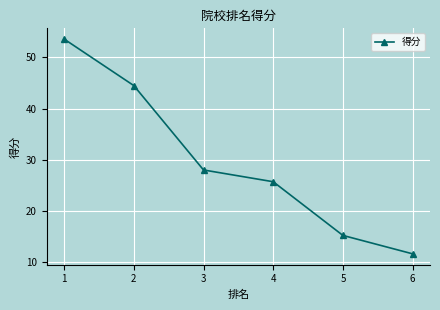

Does the chart have visible grid lines?

Yes